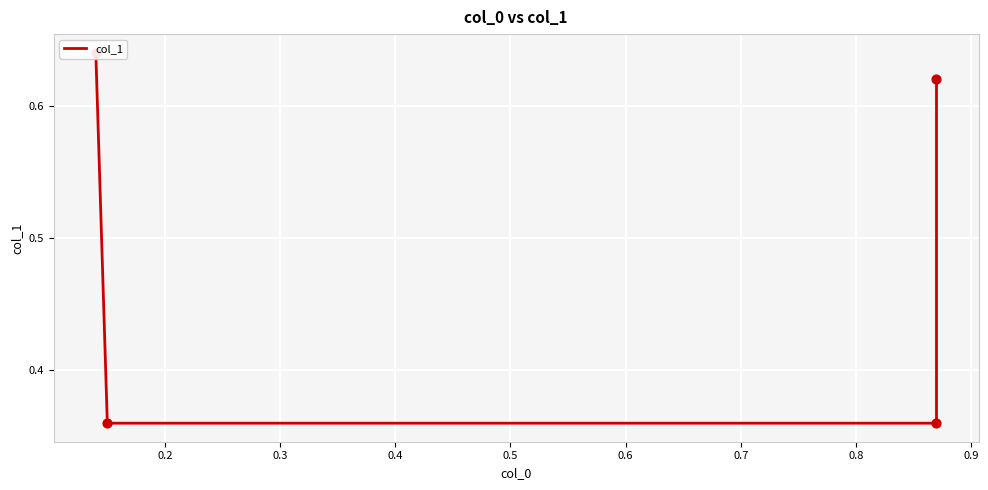

Between 0.2 and 0.4, which is larger?

0.4